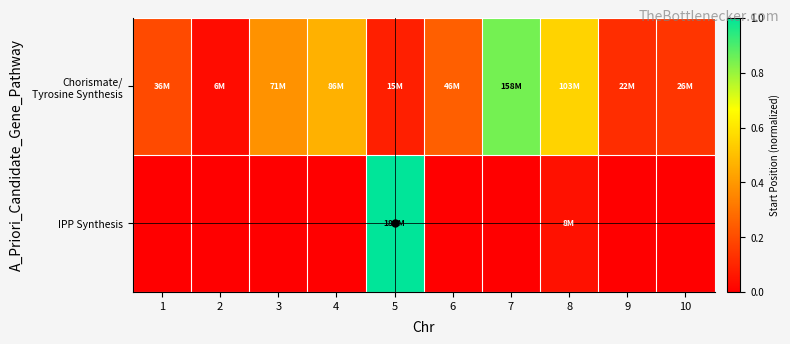

What is the spread (max minus min) of values at 5?

0.9